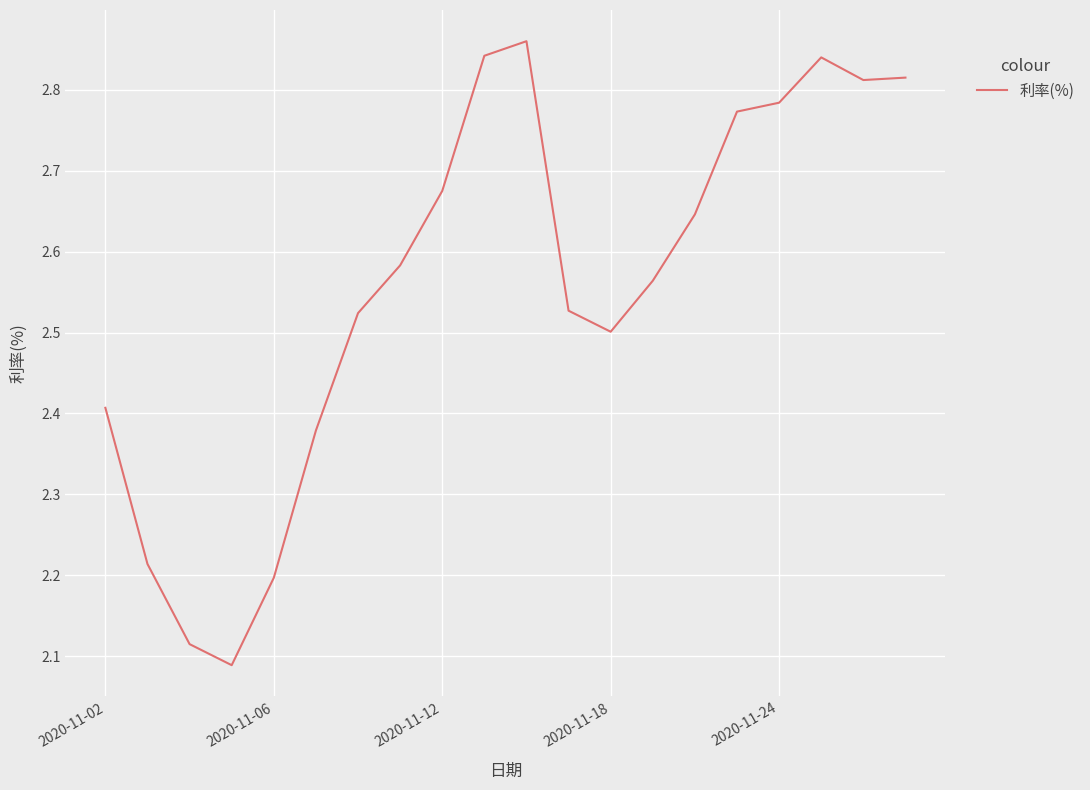

What is the difference between the maximum and minimum values?

0.8